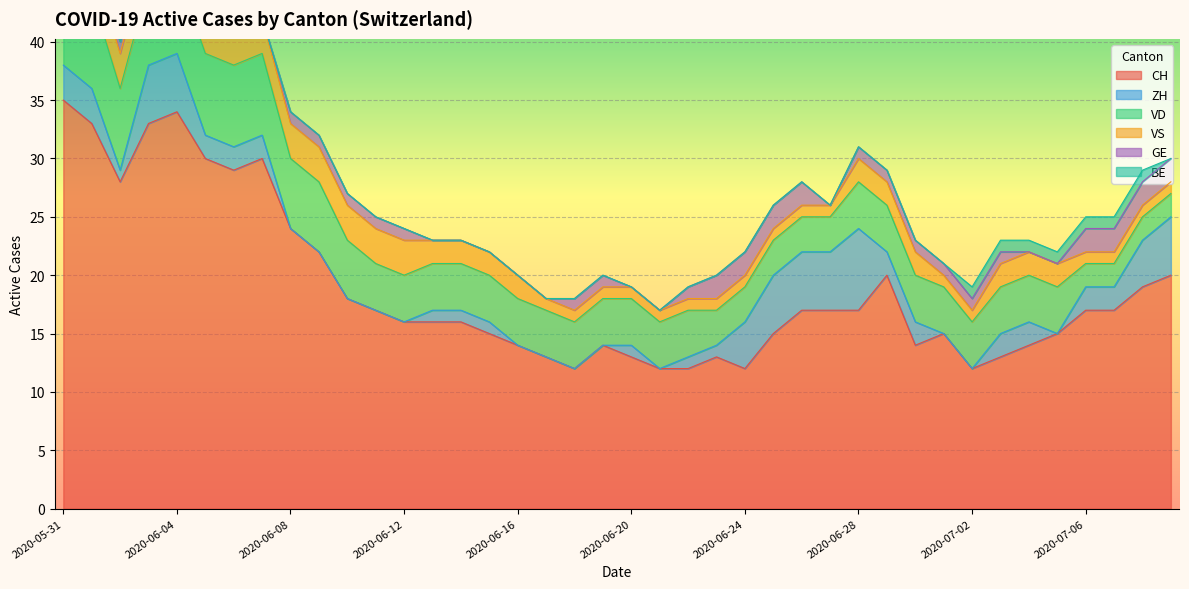

What is the sum of all ZH values?

76